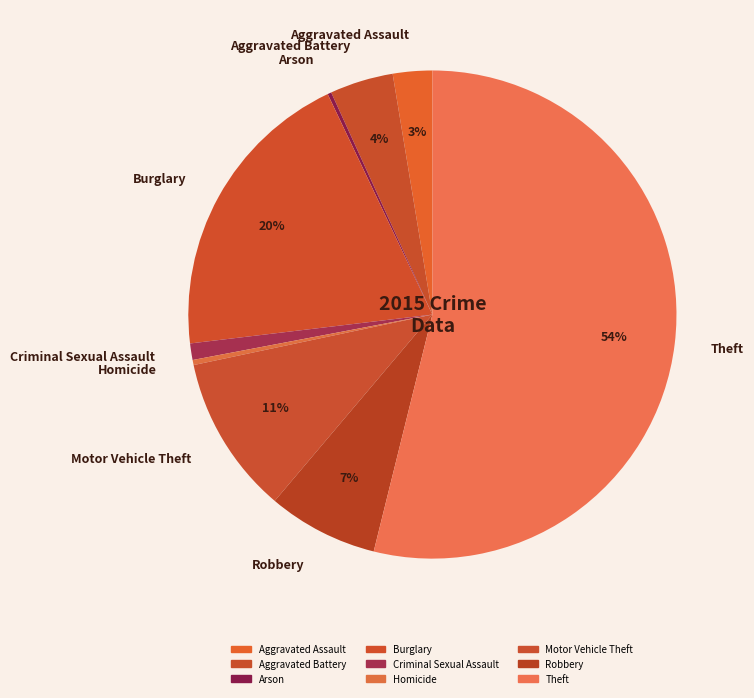

What is the majority slice?

Theft